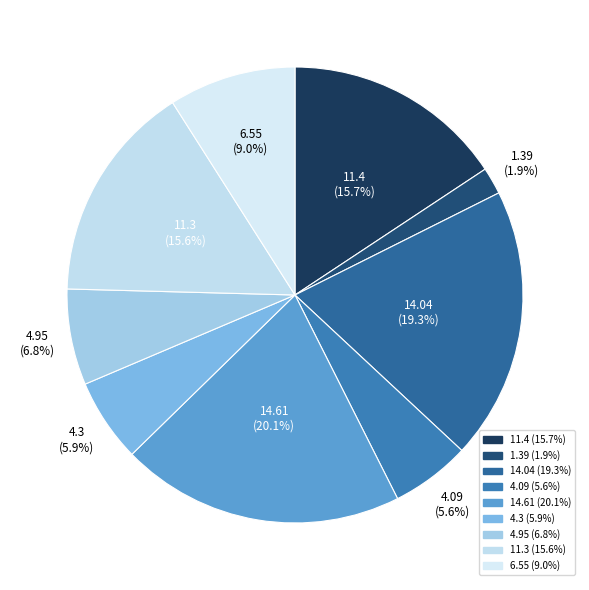

What portion of the pie excludes 6.55?

91.0%